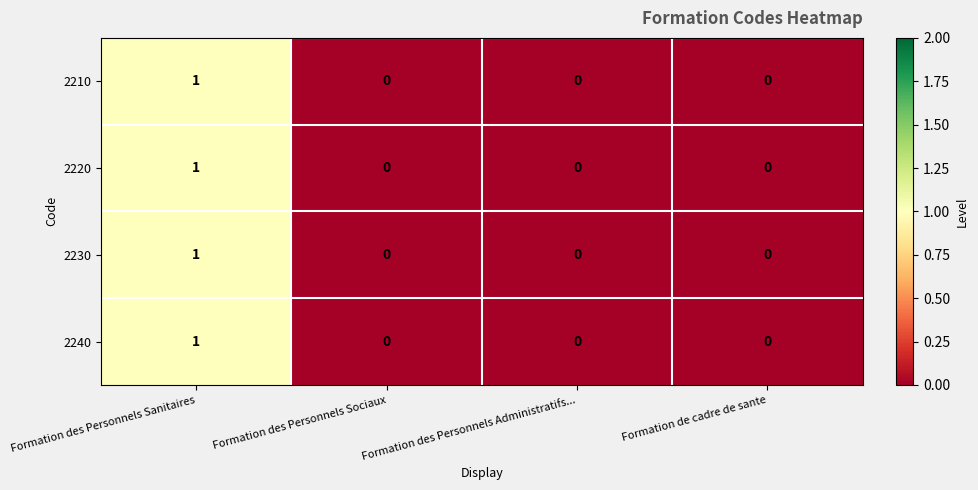

Reading left to right, transcribe all the data shown in this chart.

2210: Formation des Personnels Sanitaires=1	Formation des Personnels Sociaux=0	Formation des Personnels Administratifs...=0	Formation de cadre de sante=0
2220: Formation des Personnels Sanitaires=1	Formation des Personnels Sociaux=0	Formation des Personnels Administratifs...=0	Formation de cadre de sante=0
2230: Formation des Personnels Sanitaires=1	Formation des Personnels Sociaux=0	Formation des Personnels Administratifs...=0	Formation de cadre de sante=0
2240: Formation des Personnels Sanitaires=1	Formation des Personnels Sociaux=0	Formation des Personnels Administratifs...=0	Formation de cadre de sante=0